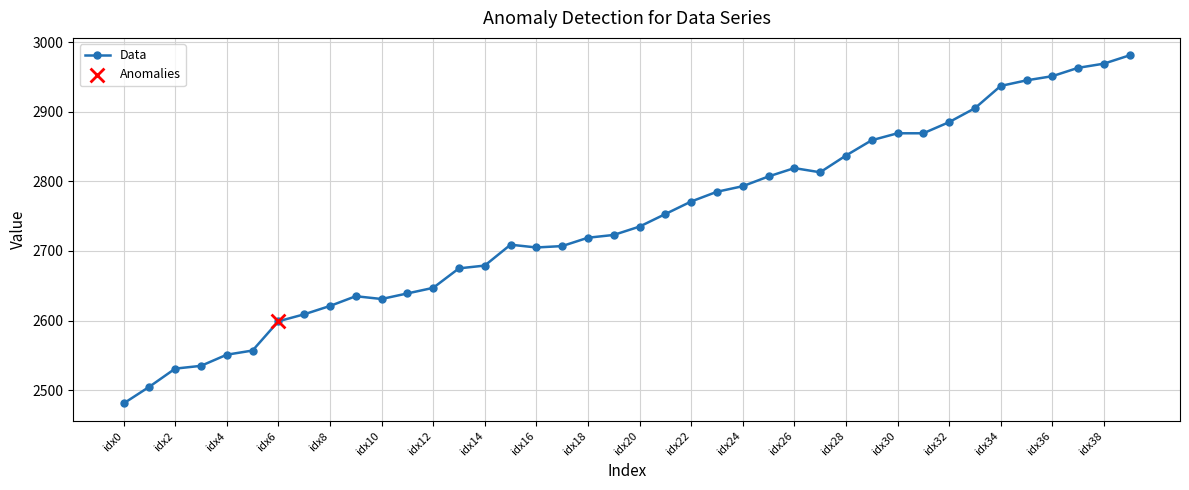

What is the difference between the maximum and minimum values?

500